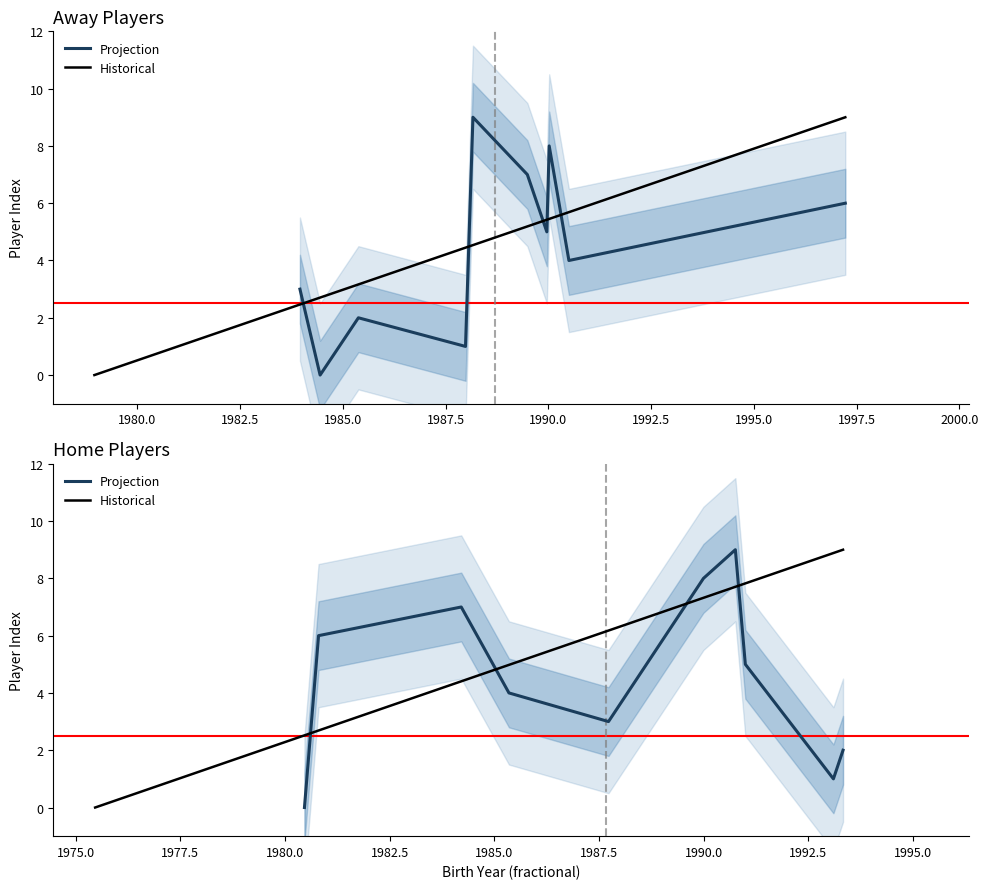

Is it true that the value at 7 is 4?

False